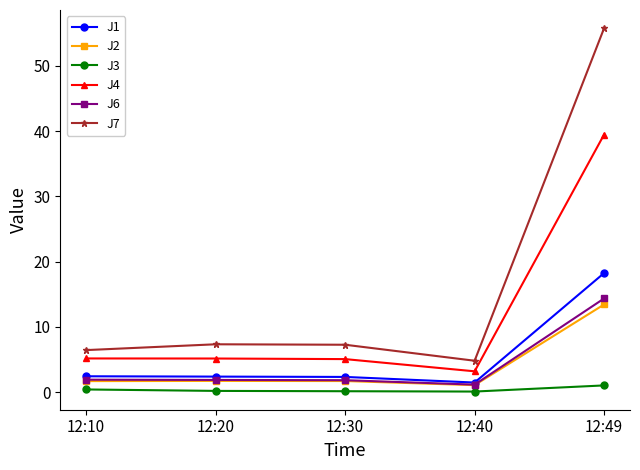

True or false: J1 has a value of 18.3 at 12:49.

True